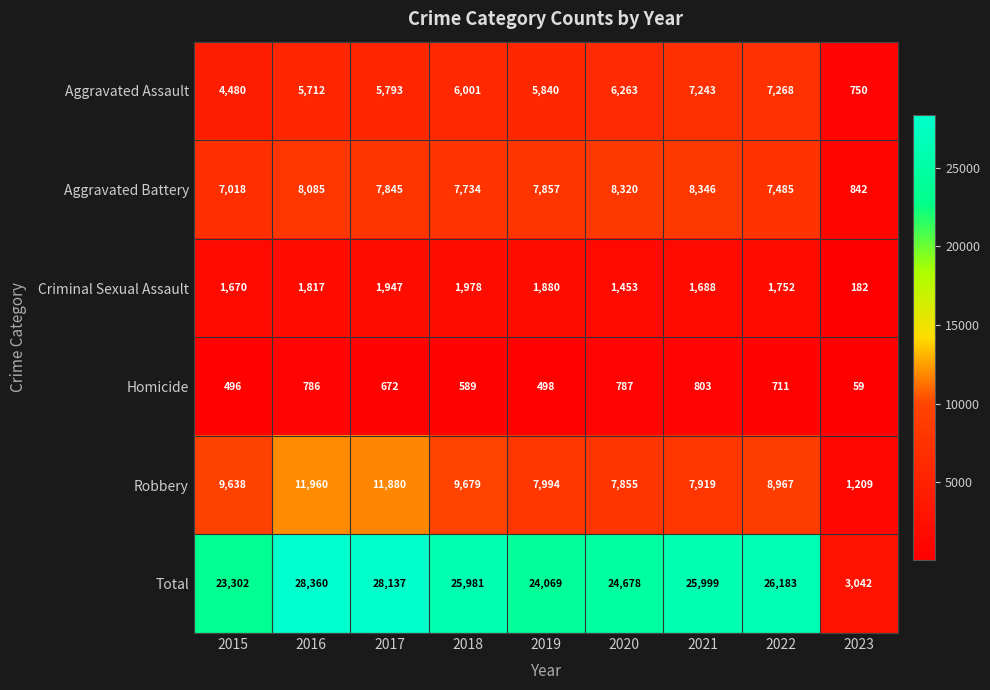

What is the difference between the highest and lowest values at 2017?

27465